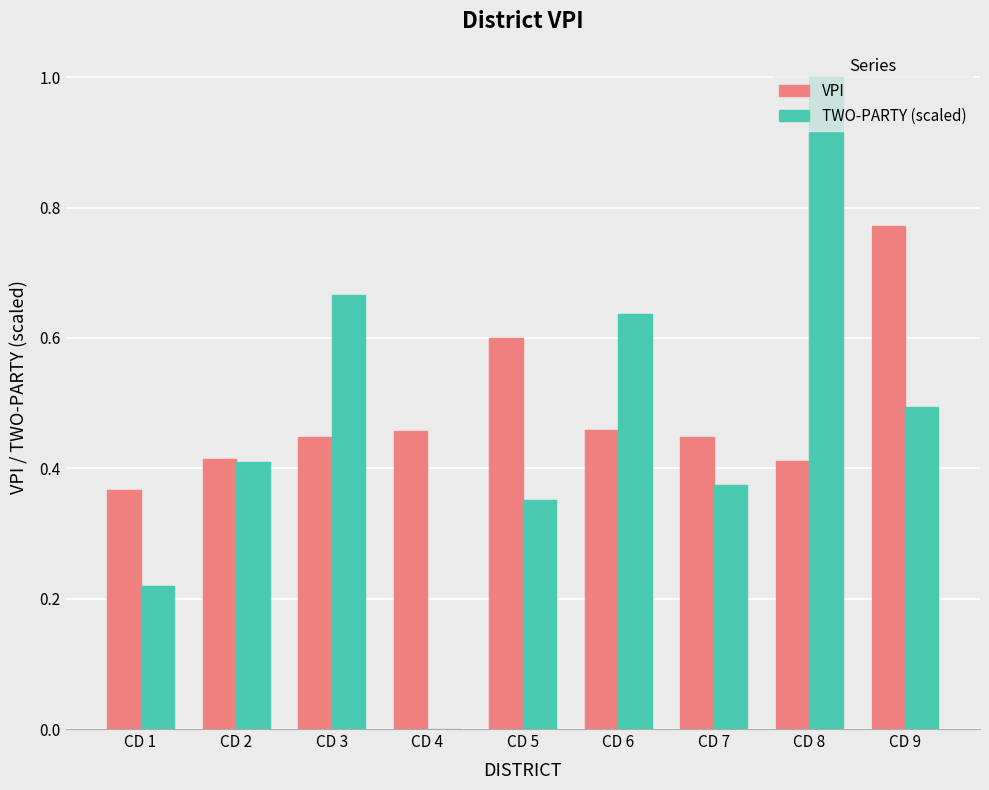

What is the approximate value of TWO-PARTY (scaled) at CD 8?

1.0